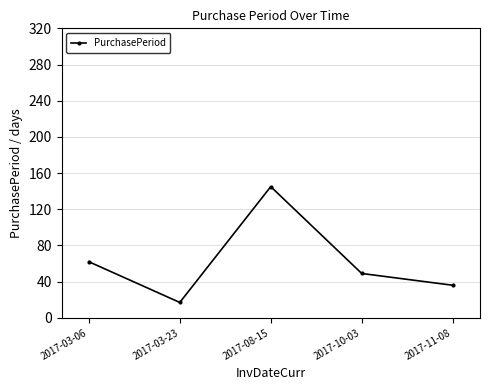

What is the label of the 1st point from the left?

2017-03-06